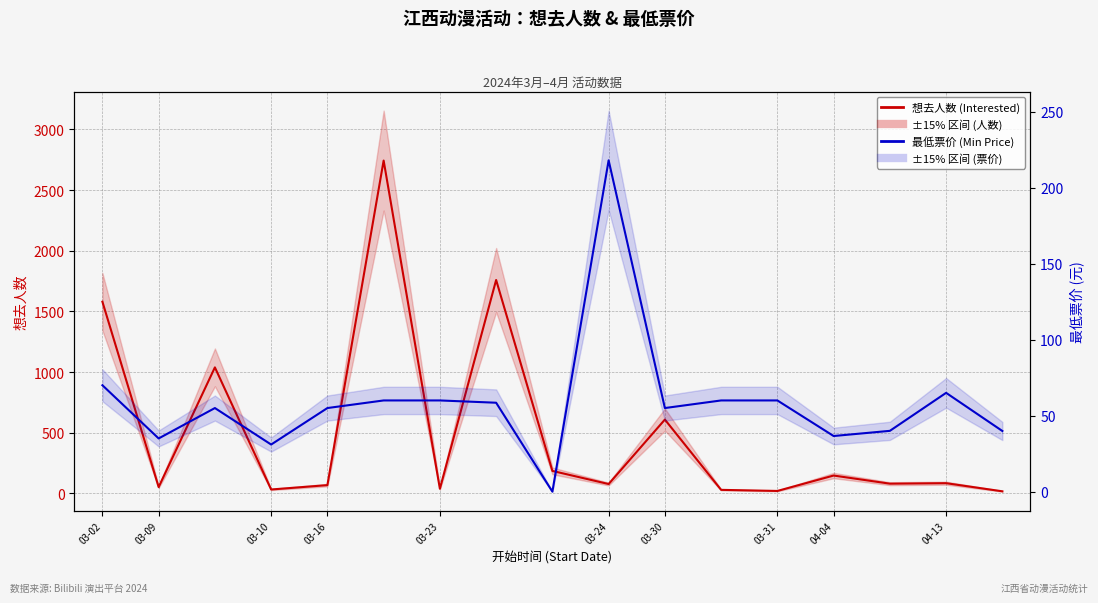

What is the label of the 3rd point from the left?

03-10